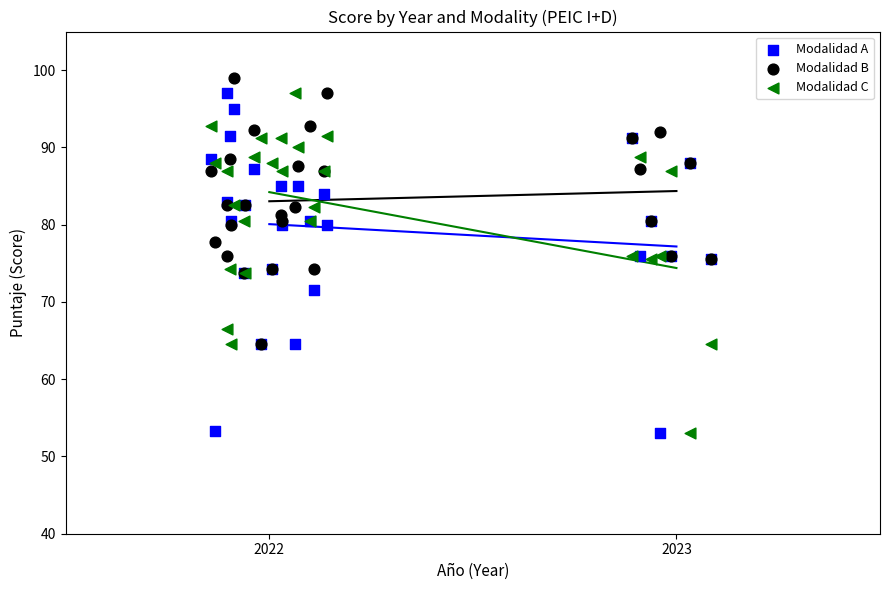

What are all the series names shown in the legend?

Modalidad A, Modalidad B, Modalidad C